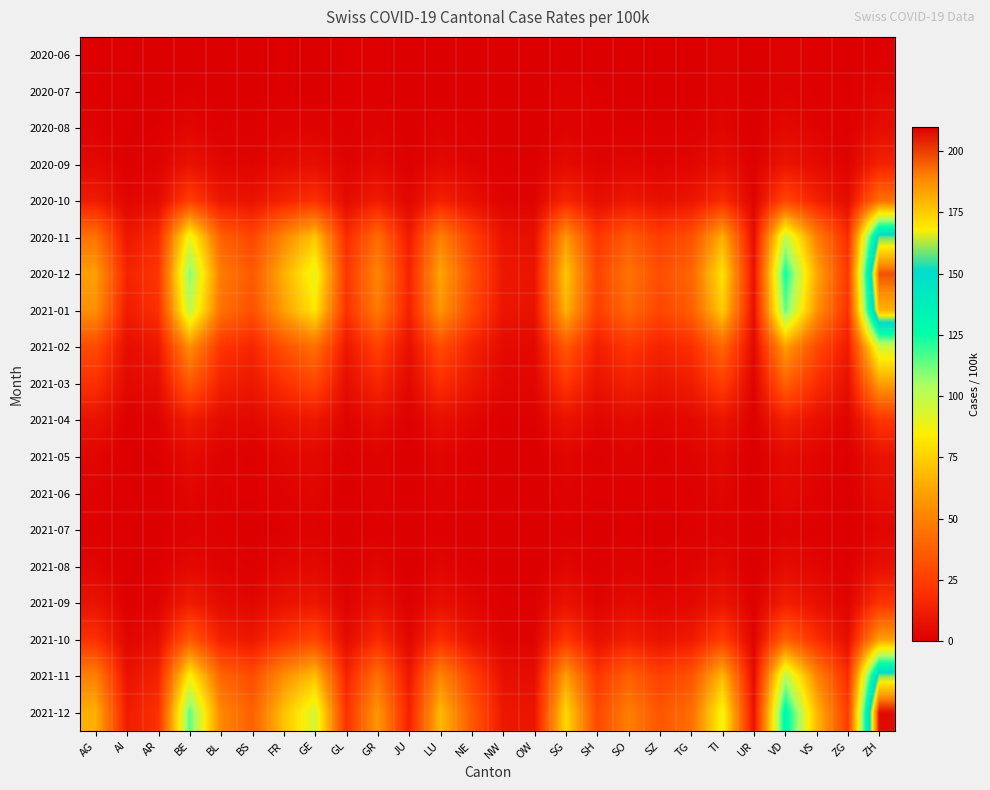

Reading left to right, extract all data points from this chart.

2020-06: AG=1	AI=0	AR=0	BE=0	BL=0	BS=0	FR=1	GE=0	GL=1	GR=1	JU=0	LU=0	NE=0	NW=0	OW=0	SG=0	SH=0	SO=0	SZ=0	TG=0	TI=2	UR=0	VD=2	VS=1	ZG=0	ZH=1
2020-07: AG=1	AI=0	AR=0	BE=1	BL=0	BS=0	FR=1	GE=0	GL=1	GR=1	JU=0	LU=0	NE=0	NW=0	OW=0	SG=2	SH=1	SO=0	SZ=0	TG=0	TI=2	UR=0	VD=2	VS=1	ZG=1	ZH=3
2020-08: AG=2	AI=0	AR=1	BE=3	BL=1	BS=1	FR=2	GE=2	GL=1	GR=2	JU=0	LU=2	NE=1	NW=0	OW=0	SG=2	SH=1	SO=1	SZ=1	TG=1	TI=3	UR=0	VD=4	VS=2	ZG=1	ZH=6
2020-09: AG=4	AI=1	AR=2	BE=8	BL=3	BS=2	FR=5	GE=6	GL=2	GR=4	JU=1	LU=4	NE=2	NW=1	OW=1	SG=5	SH=2	SO=3	SZ=2	TG=3	TI=6	UR=1	VD=9	VS=5	ZG=2	ZH=14
2020-10: AG=12	AI=3	AR=5	BE=25	BL=10	BS=8	FR=15	GE=20	GL=5	GR=12	JU=3	LU=14	NE=7	NW=2	OW=2	SG=16	SH=6	SO=10	SZ=7	TG=9	TI=18	UR=2	VD=28	VS=14	ZG=5	ZH=44
2020-11: AG=45	AI=10	AR=18	BE=90	BL=38	BS=28	FR=52	GE=72	GL=18	GR=42	JU=12	LU=50	NE=26	NW=8	OW=7	SG=58	SH=22	SO=36	SZ=25	TG=32	TI=65	UR=6	VD=100	VS=50	ZG=18	ZH=158
2020-12: AG=60	AI=15	AR=22	BE=110	BL=48	BS=35	FR=65	GE=90	GL=22	GR=52	JU=15	LU=62	NE=32	NW=10	OW=9	SG=72	SH=27	SO=45	SZ=31	TG=40	TI=81	UR=8	VD=125	VS=63	ZG=22	ZH=197
2021-01: AG=55	AI=12	AR=20	BE=100	BL=44	BS=32	FR=60	GE=82	GL=20	GR=48	JU=14	LU=57	NE=29	NW=9	OW=8	SG=66	SH=25	SO=41	SZ=28	TG=37	TI=74	UR=7	VD=114	VS=57	ZG=20	ZH=180
2021-02: AG=30	AI=6	AR=10	BE=55	BL=22	BS=16	FR=32	GE=44	GL=10	GR=26	JU=7	LU=30	NE=15	NW=5	OW=4	SG=35	SH=13	SO=22	SZ=15	TG=19	TI=40	UR=4	VD=60	VS=30	ZG=11	ZH=96
2021-03: AG=20	AI=4	AR=6	BE=35	BL=14	BS=10	FR=20	GE=28	GL=6	GR=16	JU=4	LU=19	NE=10	NW=3	OW=3	SG=22	SH=8	SO=14	SZ=9	TG=12	TI=25	UR=2	VD=38	VS=19	ZG=7	ZH=60
2021-04: AG=8	AI=1	AR=2	BE=12	BL=5	BS=4	FR=8	GE=10	GL=2	GR=6	JU=1	LU=7	NE=3	NW=1	OW=1	SG=8	SH=3	SO=5	SZ=3	TG=4	TI=9	UR=1	VD=14	VS=7	ZG=2	ZH=22
2021-05: AG=3	AI=0	AR=1	BE=5	BL=2	BS=1	FR=3	GE=4	GL=1	GR=2	JU=0	LU=3	NE=1	NW=0	OW=0	SG=3	SH=1	SO=2	SZ=1	TG=2	TI=4	UR=0	VD=5	VS=3	ZG=1	ZH=8
2021-06: AG=2	AI=0	AR=0	BE=3	BL=1	BS=1	FR=2	GE=3	GL=0	GR=2	JU=0	LU=2	NE=1	NW=0	OW=0	SG=2	SH=1	SO=1	SZ=1	TG=1	TI=3	UR=0	VD=4	VS=2	ZG=0	ZH=6
2021-07: AG=1	AI=0	AR=0	BE=2	BL=1	BS=0	FR=1	GE=2	GL=0	GR=1	JU=0	LU=1	NE=0	NW=0	OW=0	SG=1	SH=0	SO=1	SZ=0	TG=1	TI=2	UR=0	VD=2	VS=1	ZG=0	ZH=3
2021-08: AG=3	AI=0	AR=1	BE=4	BL=2	BS=1	FR=3	GE=4	GL=1	GR=3	JU=0	LU=3	NE=1	NW=0	OW=0	SG=3	SH=1	SO=2	SZ=1	TG=2	TI=4	UR=0	VD=5	VS=3	ZG=1	ZH=7
2021-09: AG=8	AI=1	AR=2	BE=12	BL=5	BS=3	FR=8	GE=10	GL=2	GR=7	JU=1	LU=7	NE=3	NW=1	OW=1	SG=8	SH=2	SO=5	SZ=3	TG=4	TI=9	UR=1	VD=13	VS=7	ZG=2	ZH=21
2021-10: AG=20	AI=3	AR=6	BE=35	BL=14	BS=10	FR=20	GE=28	GL=5	GR=18	JU=3	LU=19	NE=8	NW=2	OW=2	SG=22	SH=7	SO=13	SZ=8	TG=11	TI=25	UR=2	VD=38	VS=19	ZG=6	ZH=60
2021-11: AG=50	AI=8	AR=15	BE=85	BL=40	BS=30	FR=55	GE=70	GL=15	GR=44	JU=10	LU=52	NE=26	NW=7	OW=6	SG=60	SH=22	SO=38	SZ=26	TG=33	TI=68	UR=5	VD=102	VS=52	ZG=18	ZH=160
2021-12: AG=65	AI=12	AR=20	BE=115	BL=52	BS=38	FR=70	GE=95	GL=20	GR=58	JU=14	LU=68	NE=35	NW=10	OW=9	SG=78	SH=29	SO=49	SZ=34	TG=43	TI=88	UR=8	VD=132	VS=68	ZG=24	ZH=208